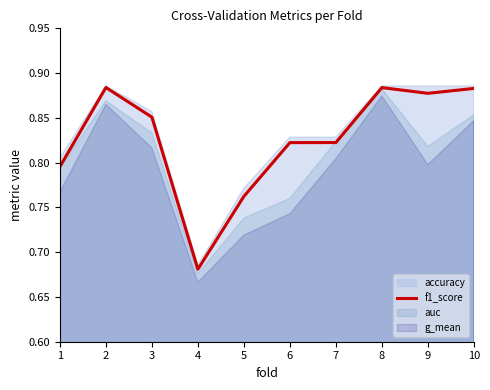

The chart shows a value of 0.4 at 2. True or false?

False